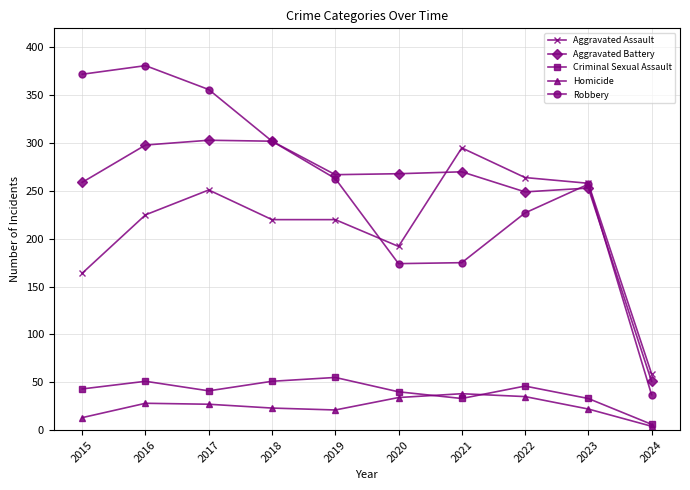

True or false: Robbery has more than 1 points higher than both neighbors.

True